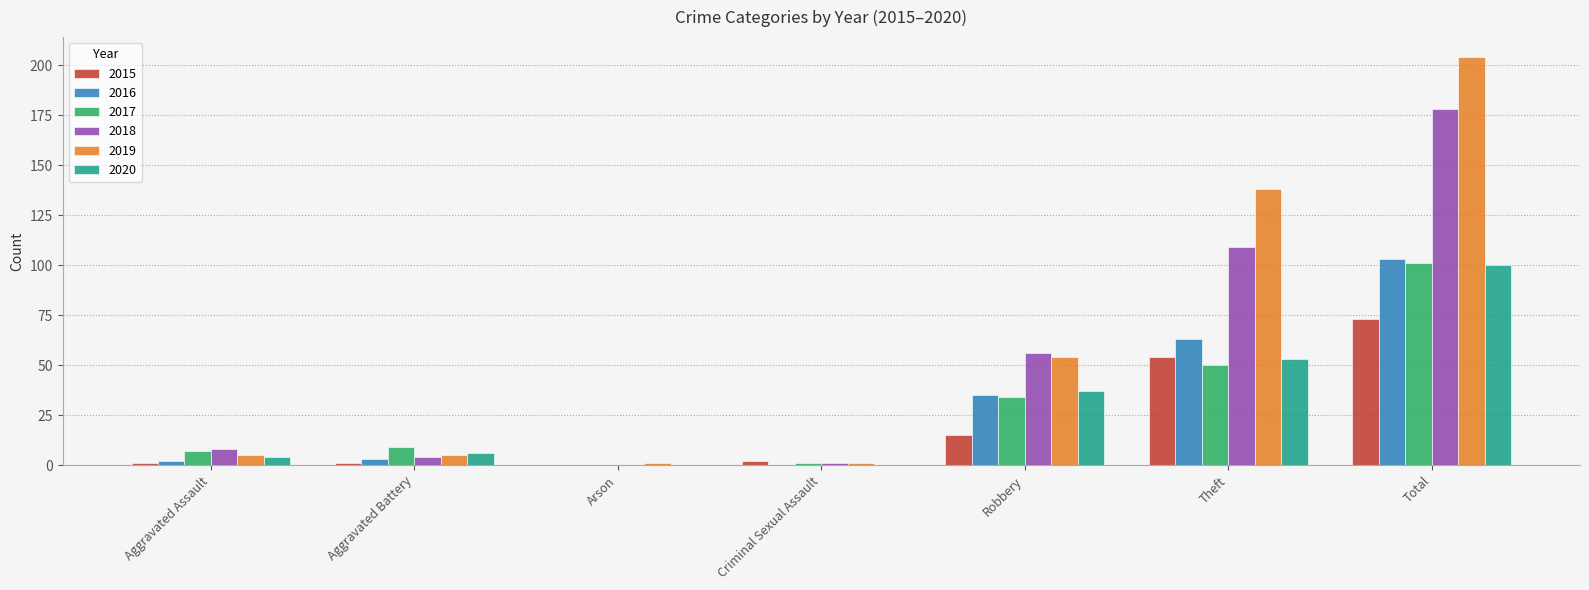

What is the sum of the 2019 values at Theft and Total?

342